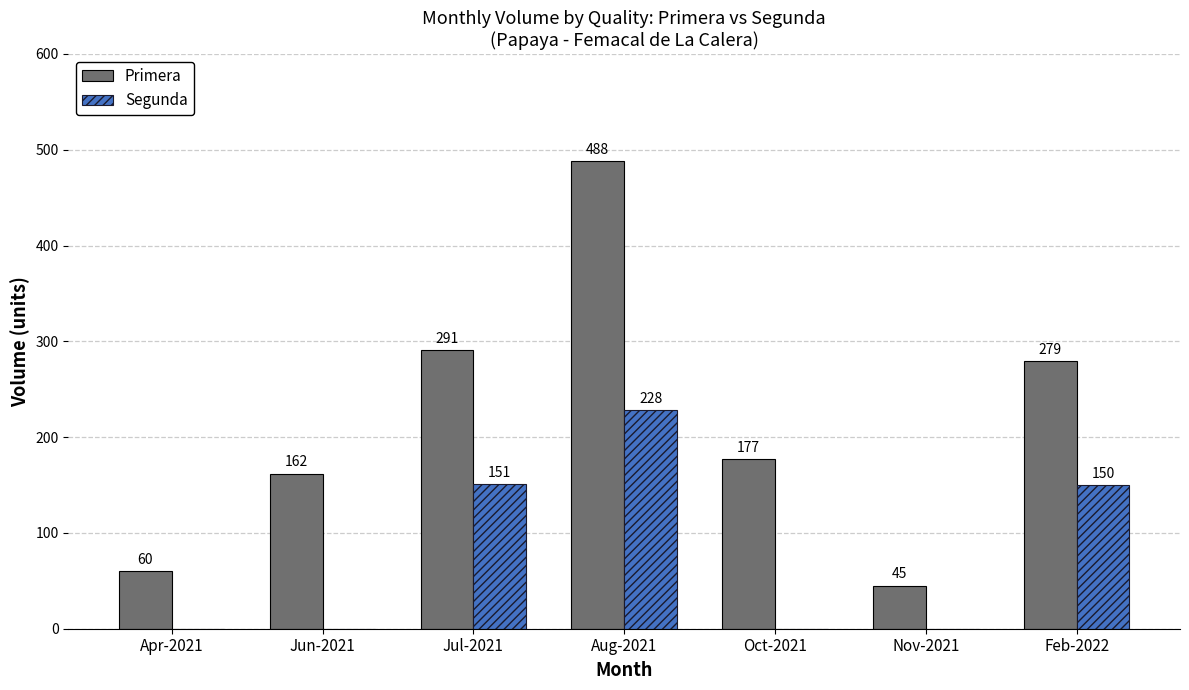

Between Jun-2021 and Oct-2021, which series saw the biggest shift?

Primera